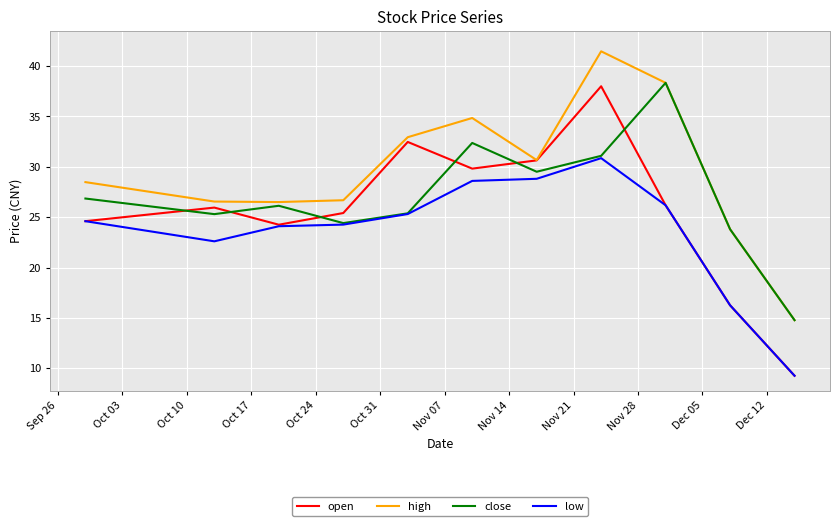

Which series has the widest spread of values?

open